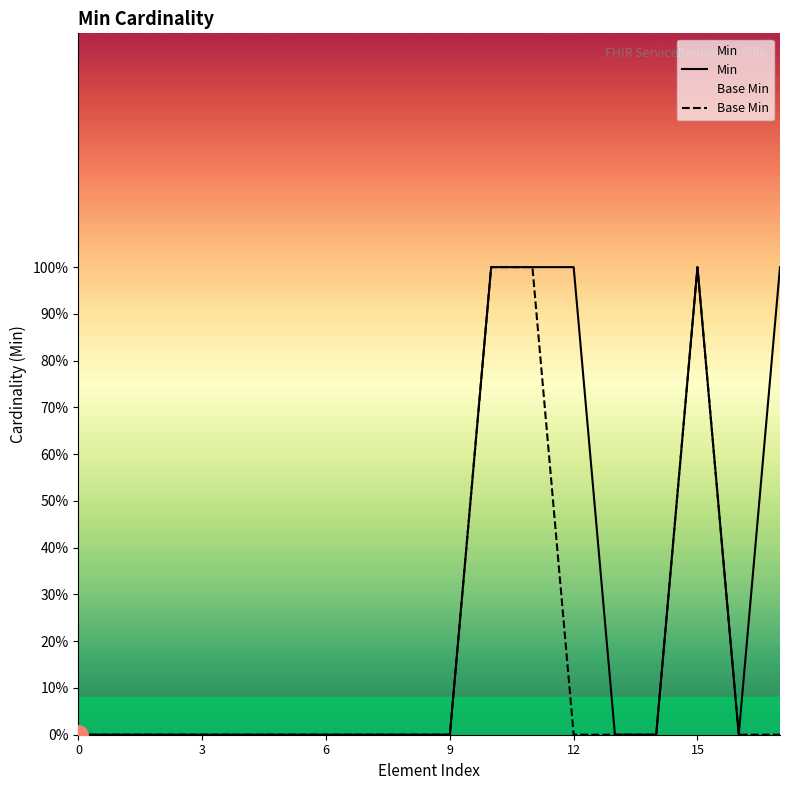

Which series has the widest spread of values?

Min